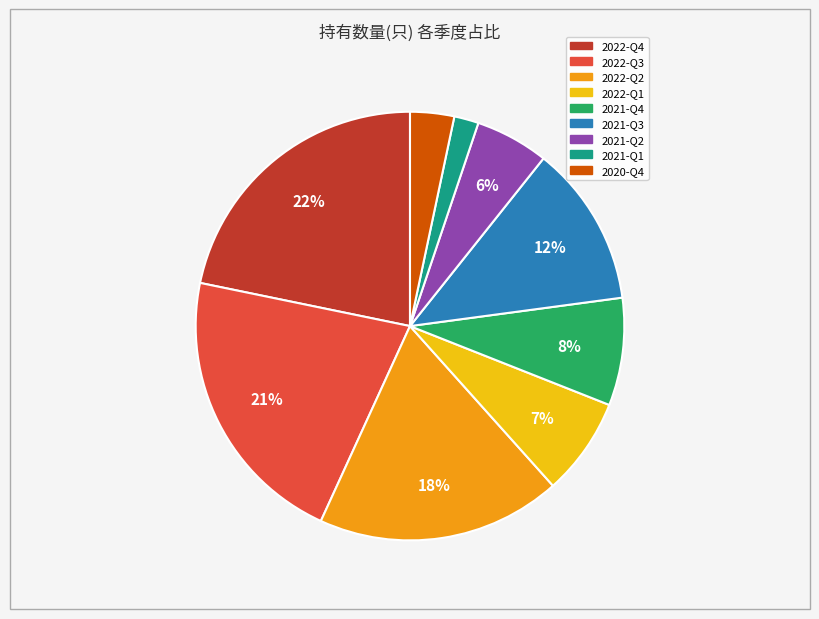

To the nearest percent, what is the difference between the largest and smallest slice percentages?

20%